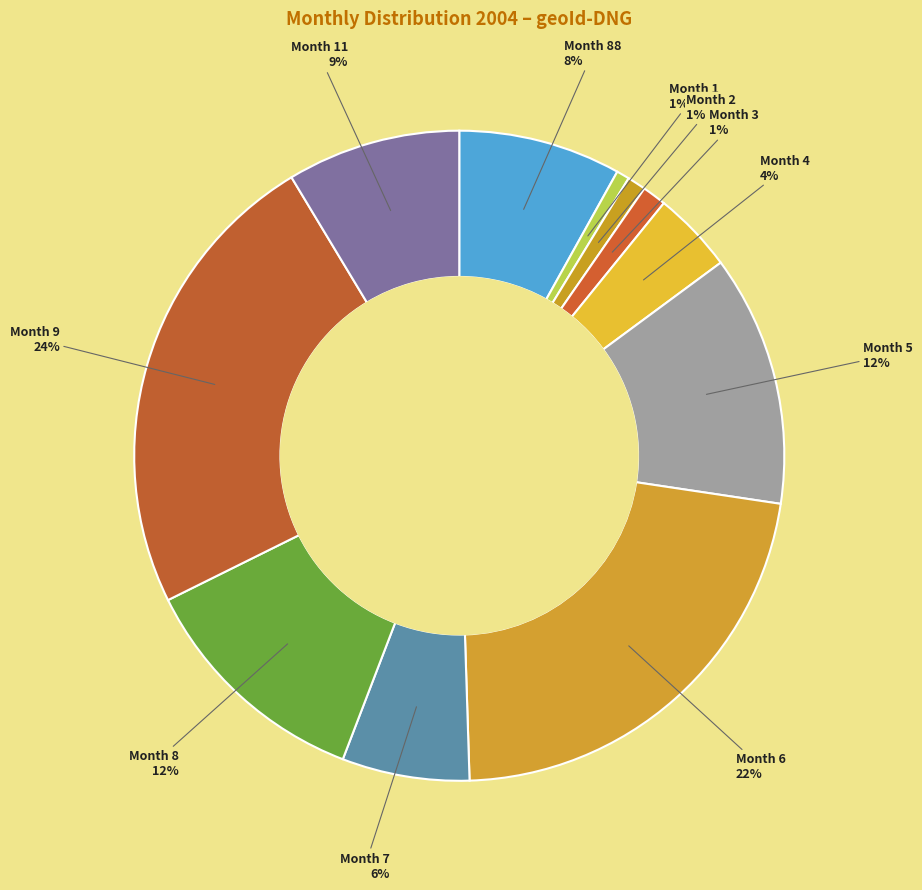

True or false: Month 88 accounts for 14% of the total.

False